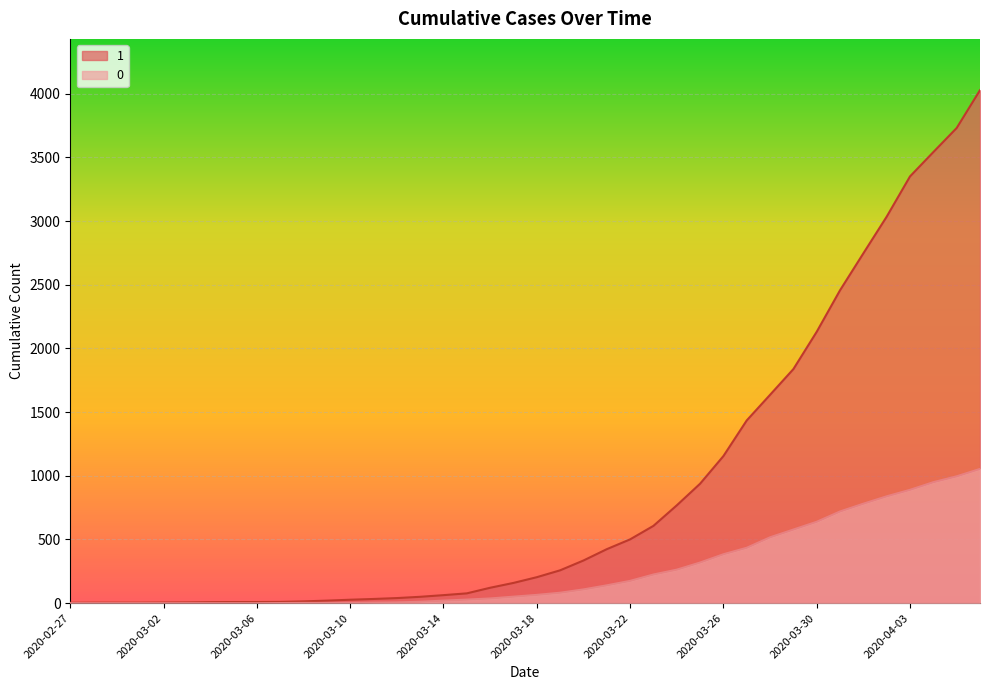

Rank the categories by 1 value from highest to lowest.

2020-04-06, 2020-04-05, 2020-04-04, 2020-04-03, 2020-04-02, 2020-04-01, 2020-03-31, 2020-03-30, 2020-03-29, 2020-03-28, 2020-03-27, 2020-03-26, 2020-03-25, 2020-03-24, 2020-03-23, 2020-03-22, 2020-03-21, 2020-03-20, 2020-03-19, 2020-03-18, 2020-03-17, 2020-03-16, 2020-03-15, 2020-03-14, 2020-03-13, 2020-03-12, 2020-03-11, 2020-03-10, 2020-03-09, 2020-03-08, 2020-03-07, 2020-03-05, 2020-03-06, 2020-03-04, 2020-03-03, 2020-03-02, 2020-02-28, 2020-02-29, 2020-03-01, 2020-02-27